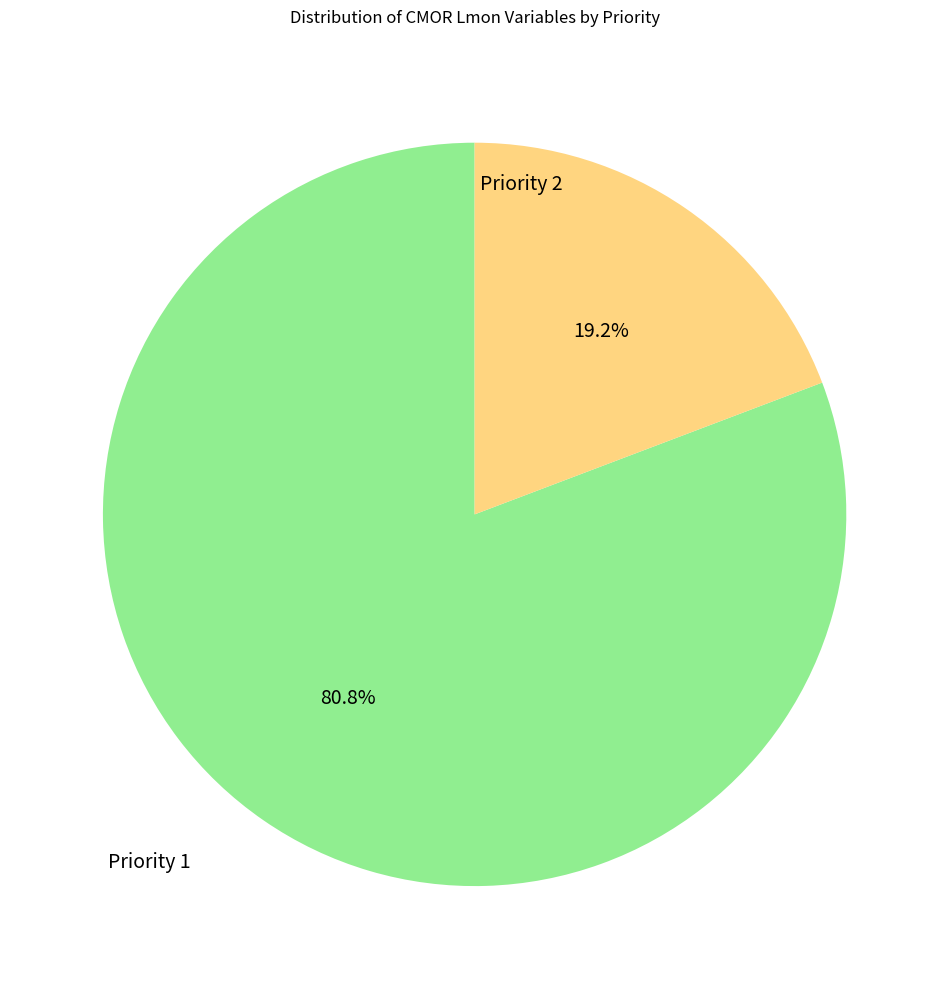

Which has a higher value, Priority 1 or Priority 2?

Priority 1